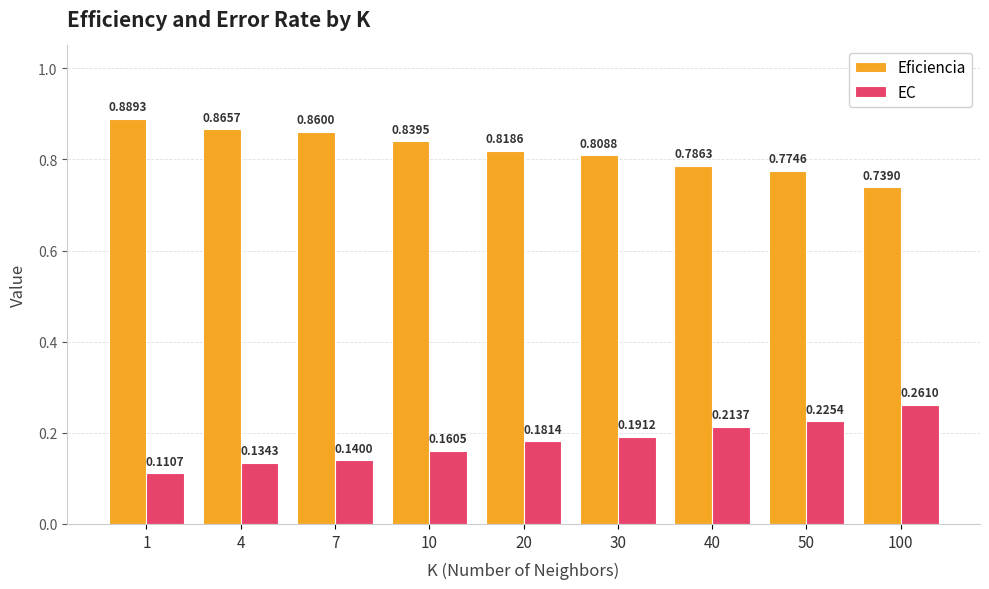

How many bars are there in each group?

2